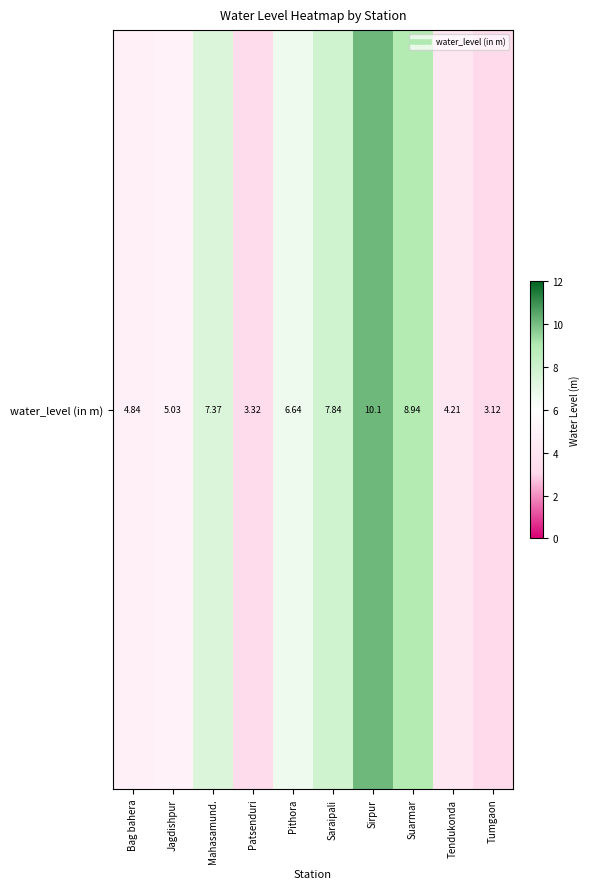

Rank the categories by value from highest to lowest.

Sirpur, Suarmar, Saraipali, Mahasamund., Pithora, Jagdishpur, Bag bahera, Tendukonda, Patsenduri, Tumgaon